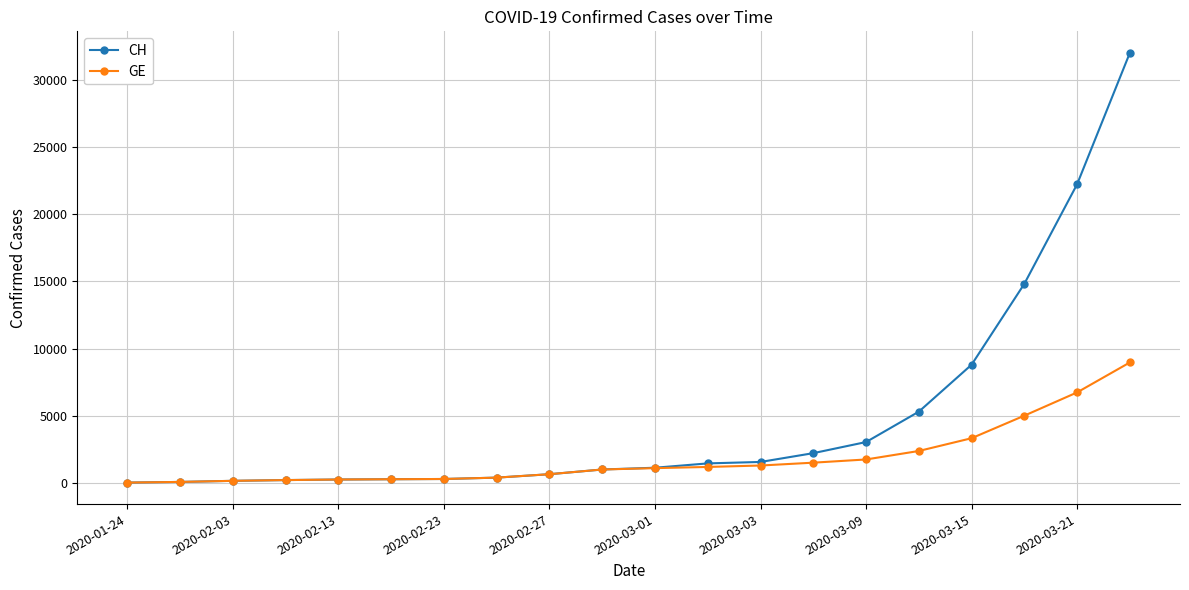

How many categories are shown in the chart?

20